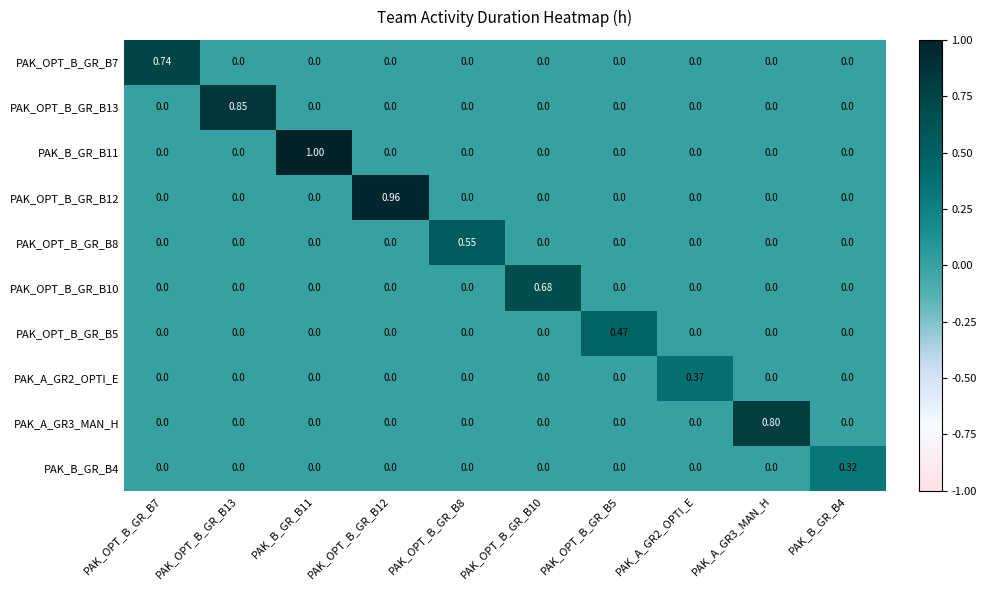

Is the value of PAK_B_GR_B11 at PAK_OPT_B_GR_B13 greater than the value of PAK_OPT_B_GR_B8 at PAK_OPT_B_GR_B8?

No